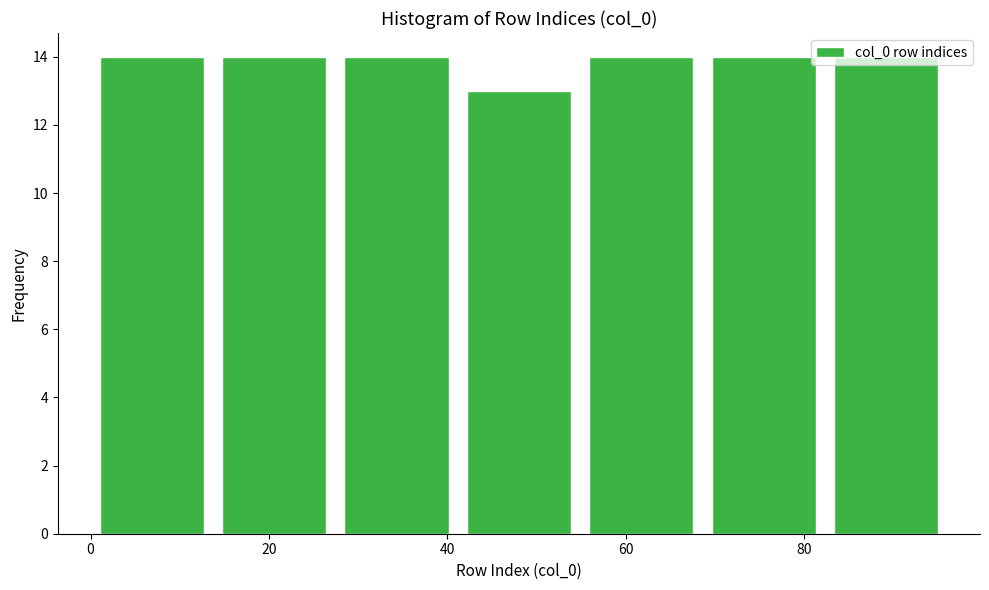

Reading left to right, list every bar in this chart as the range it spans on the x-axis followed by its height. Neither the bar edges nor the heights are printed on the chart, so give them approximately, as read against the axes.

0 to 14: 14
14 to 28: 14
28 to 42: 14
42 to 54: 13
54 to 68: 14
68 to 82: 14
82 to 96: 14